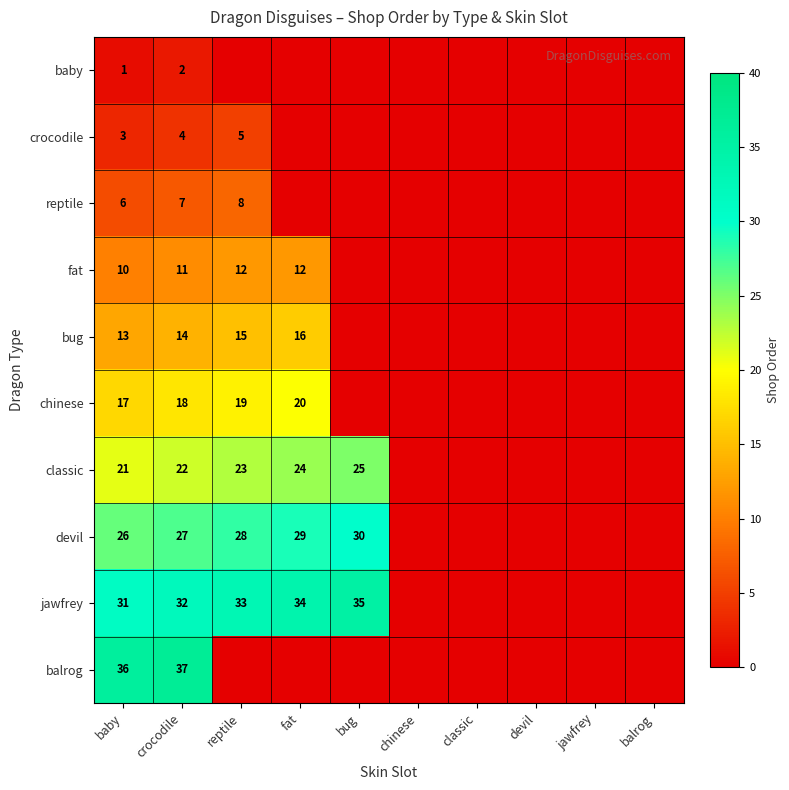

Rank the categories by bug value from lowest to highest.

bug, chinese, classic, devil, jawfrey, balrog, baby, crocodile, reptile, fat